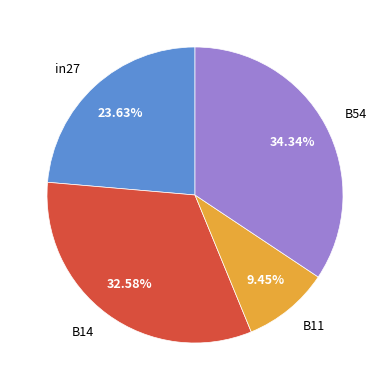

What is the total percentage of B14 and B11?

42.0%